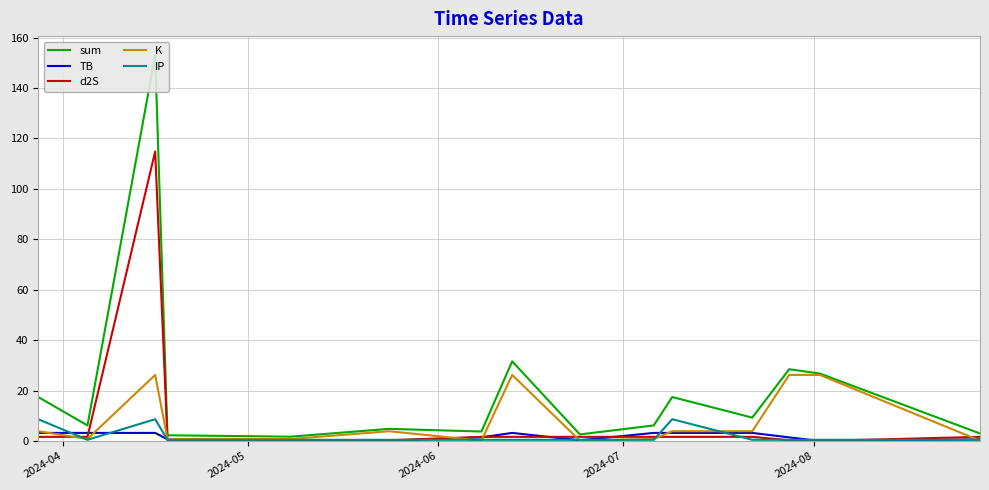

Which series has the largest total across all categories?

sum